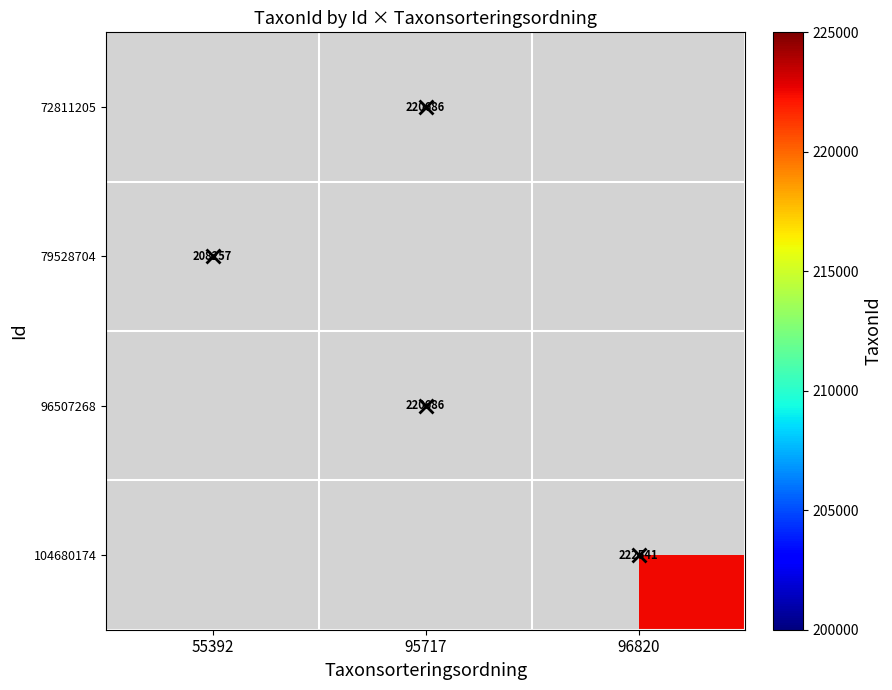

The value of 79528704 at 55392 is 208257. True or false?

True